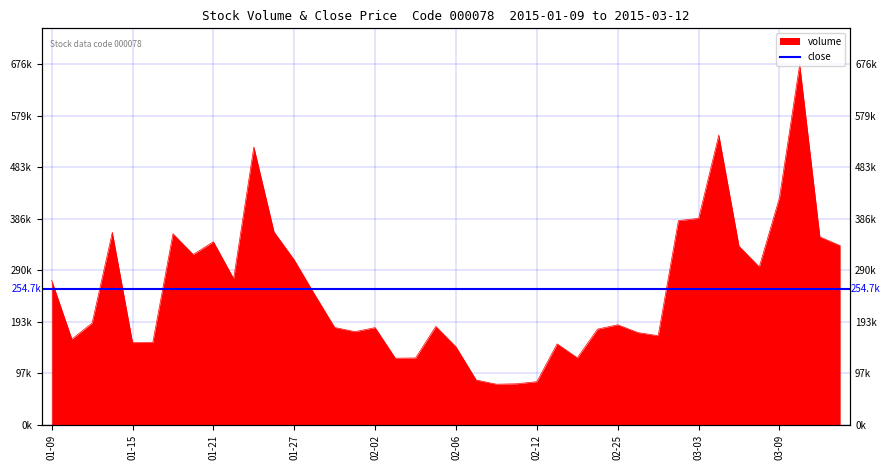

Where is the first local maximum?

2015-01-14